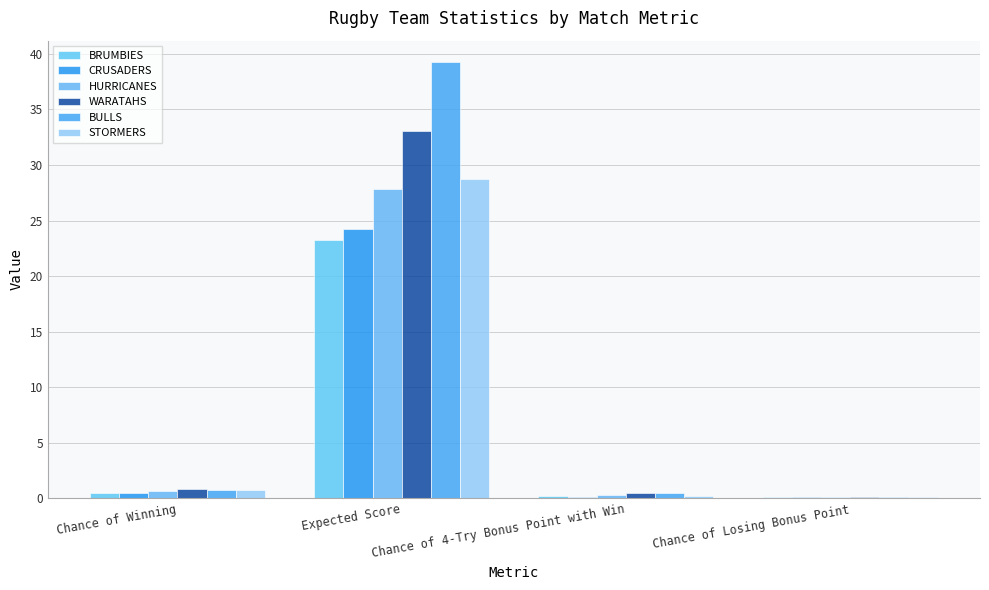

What is the total value across all series at Chance of Losing Bonus Point?

0.7